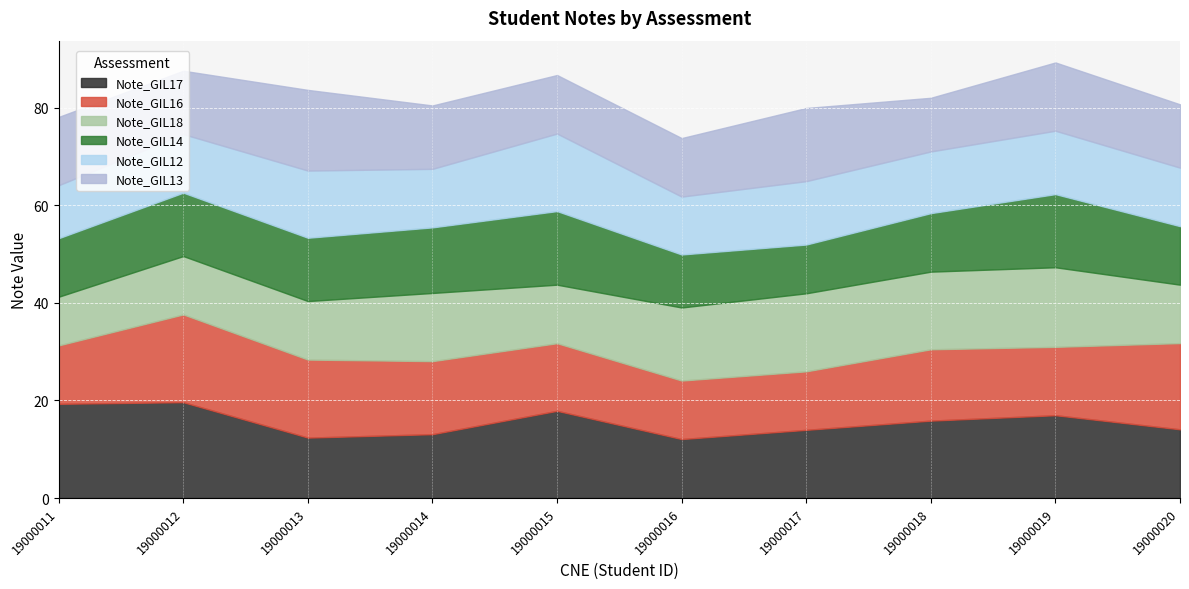

True or false: Note_GIL17 and Note_GIL16 intersect in this chart.

True